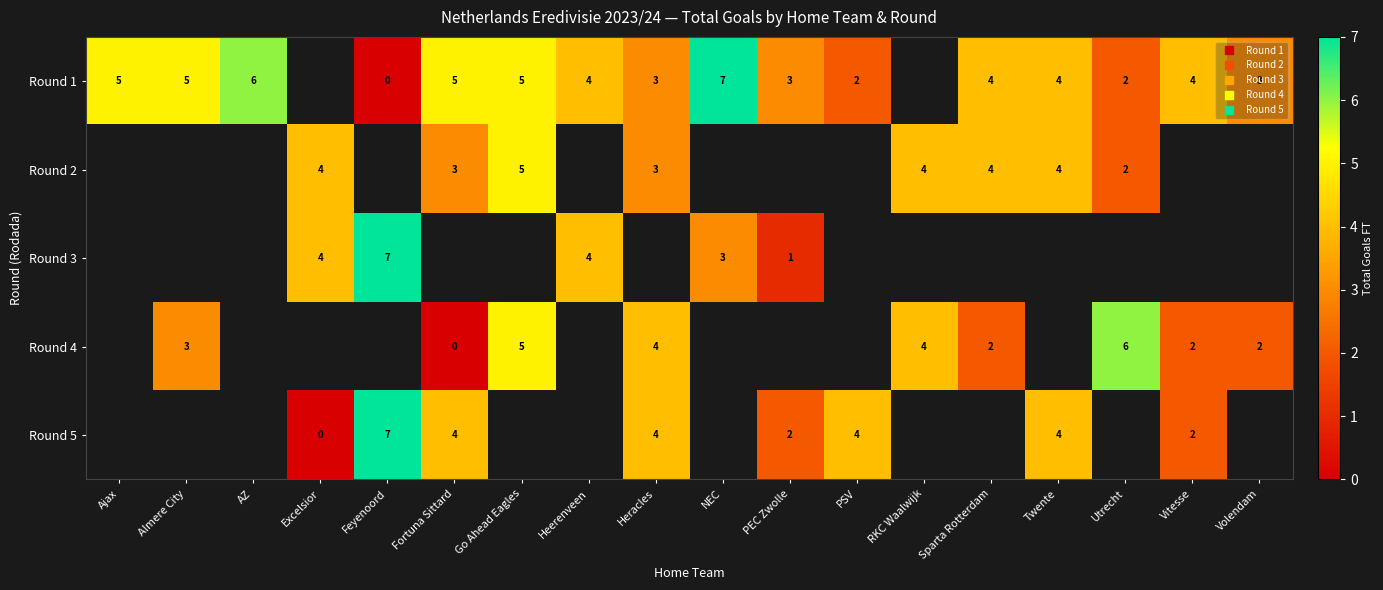

Which label corresponds to the largest value in the chart?

NEC